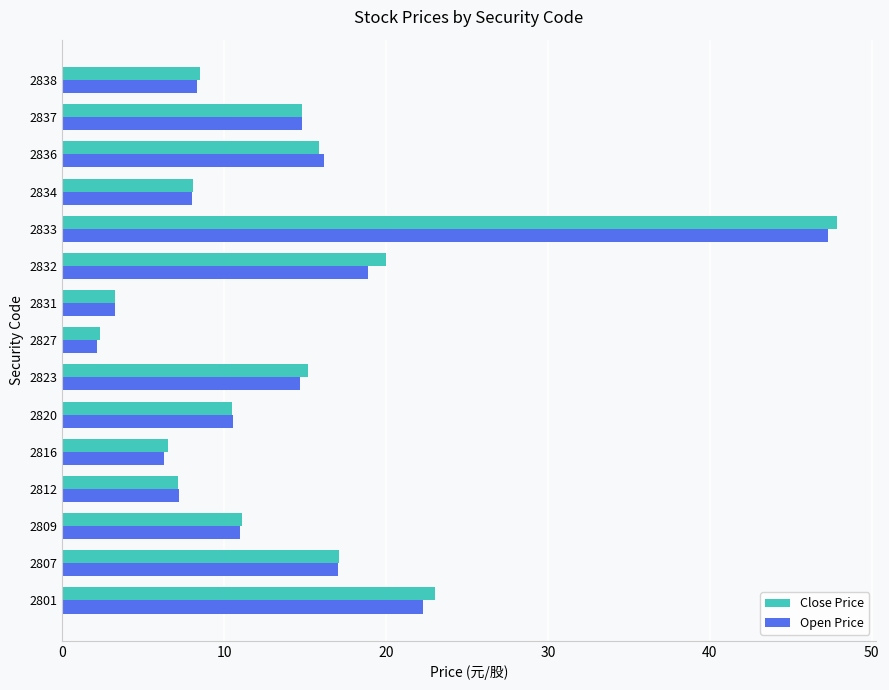

What is the highest value of the Open Price series?

47.3